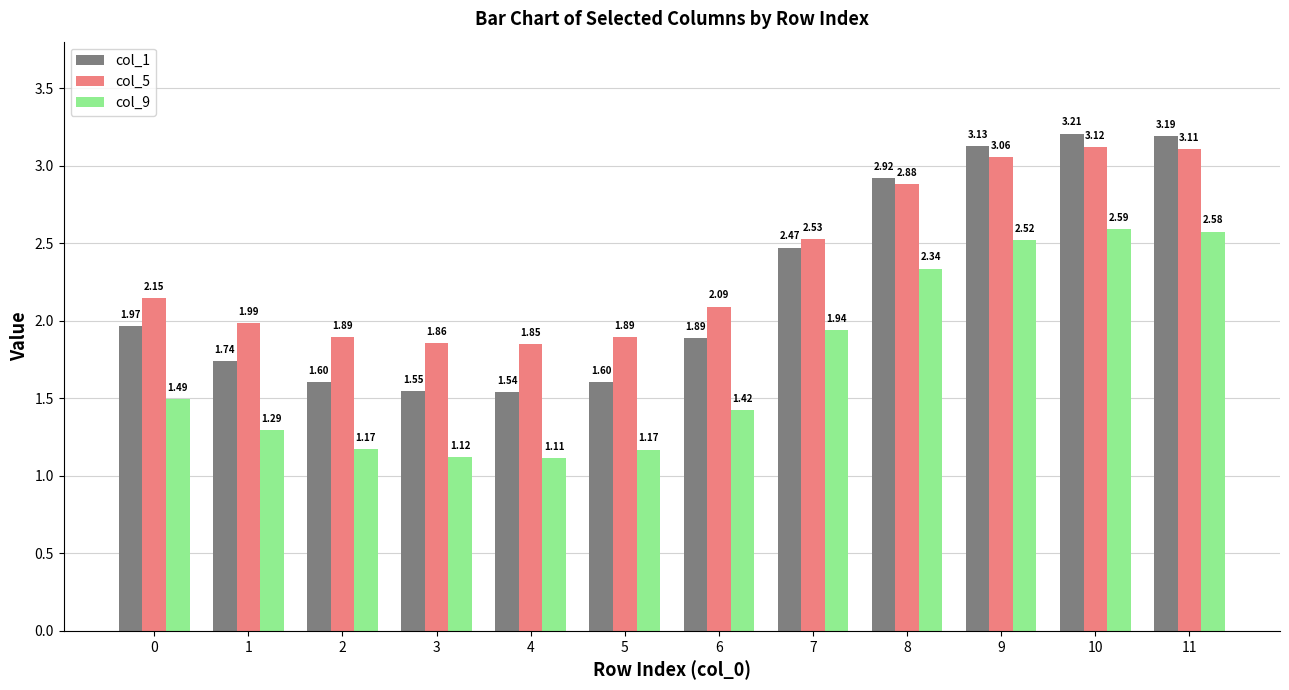

What is the average value of the col_5 series?

2.4